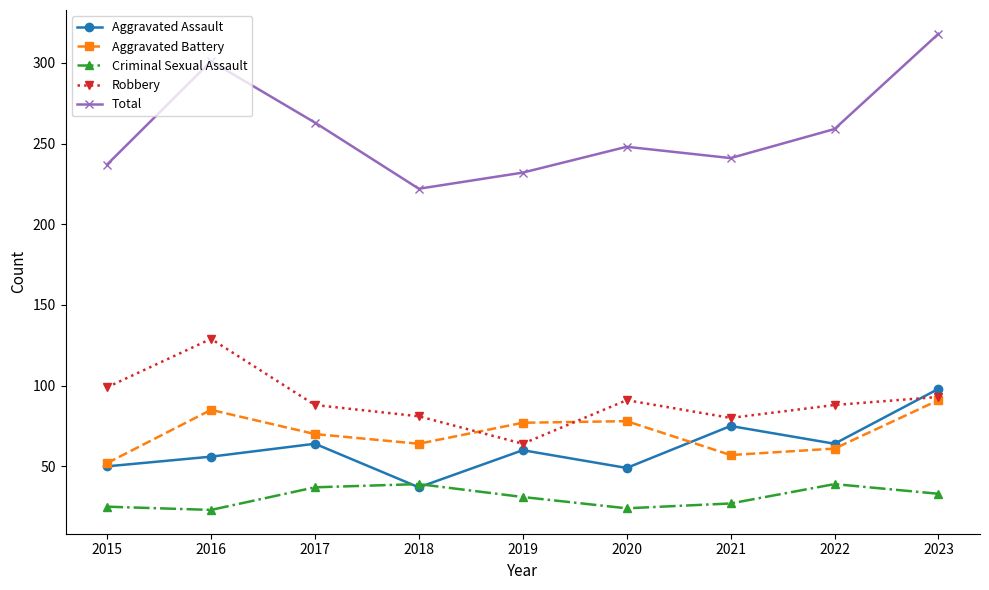

What value does the Robbery series have at 2016, to the nearest 10?

130